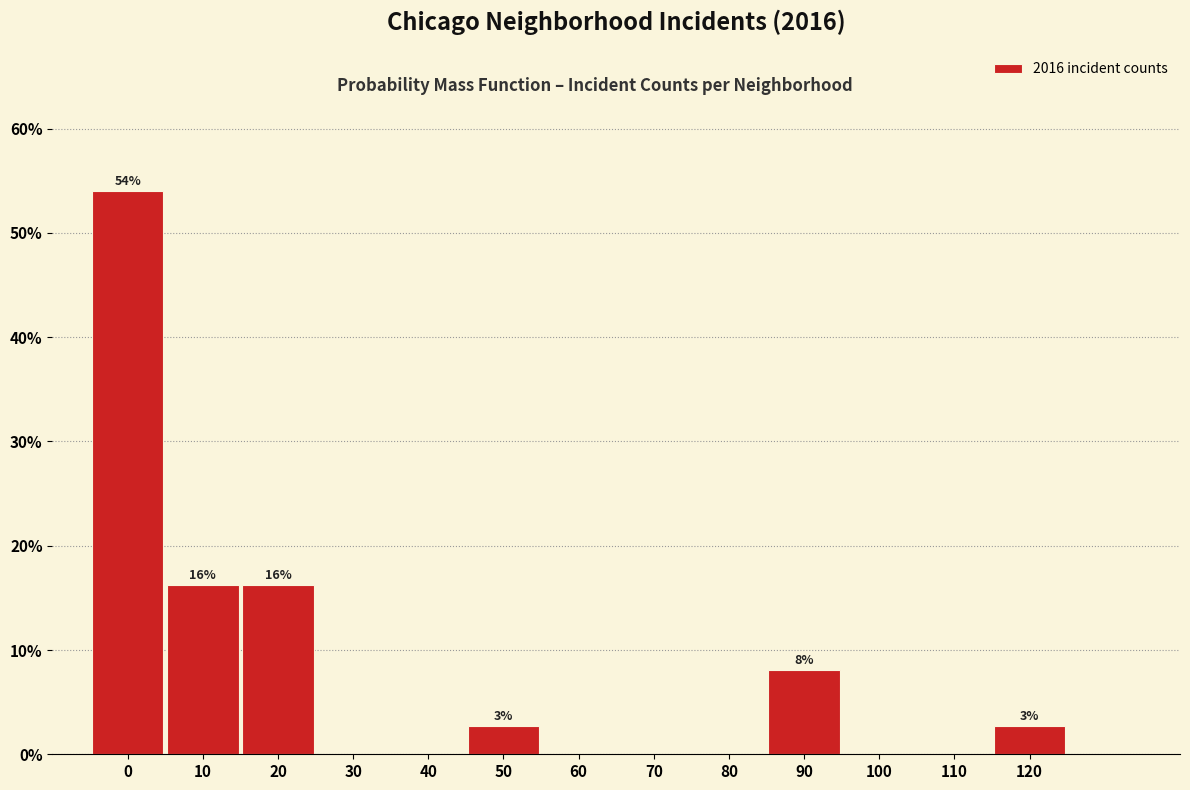

Reading left to right, list all the values displayed in this chart.

0=54.1	10=16.2	20=16.2	30=0.0	40=0.0	50=2.7	60=0.0	70=0.0	80=0.0	90=8.1	100=0.0	110=0.0	120=2.7